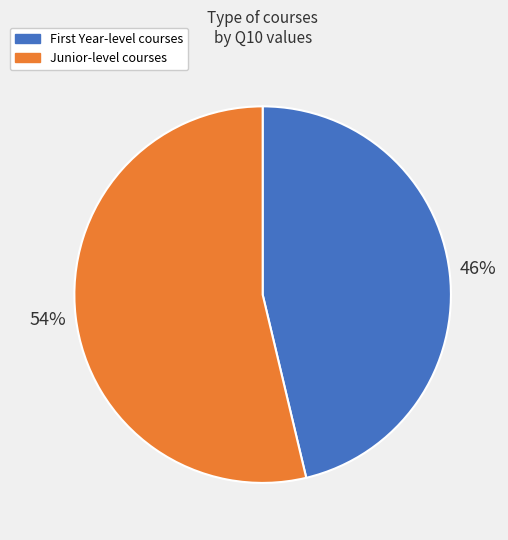

To the nearest percent, what is the average slice percentage?

50%